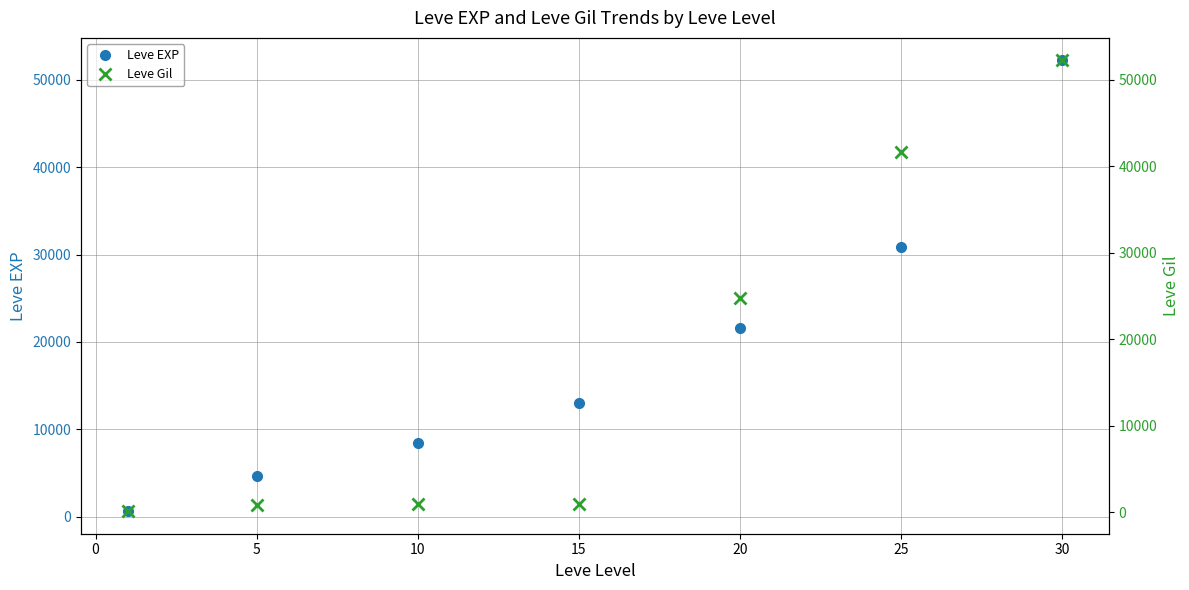

True or false: Leve EXP has more than 0 points higher than both neighbors.

False